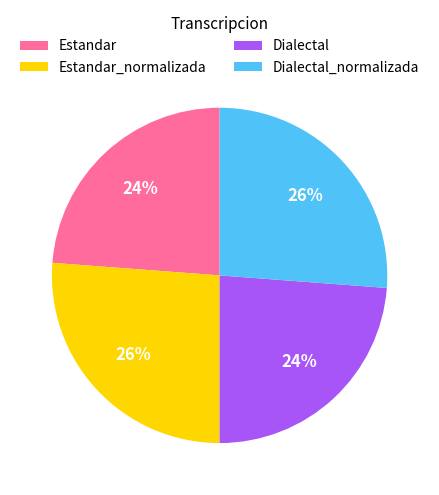

What percentage is the Dialectal slice, to the nearest percent?

24%